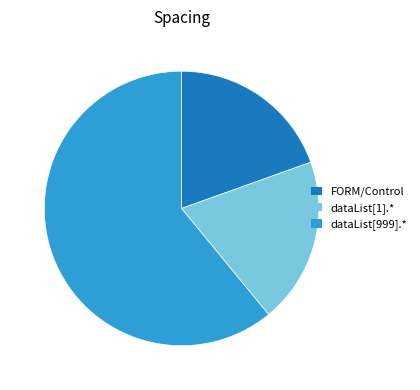

Does any single category account for the majority?

Yes